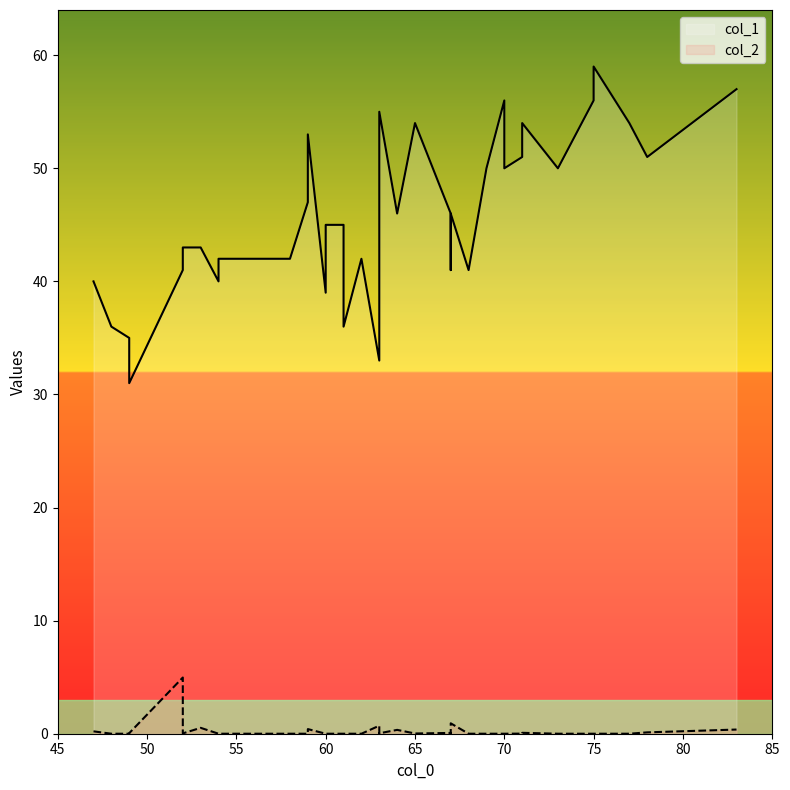

Which series has the largest total across all categories?

col_1